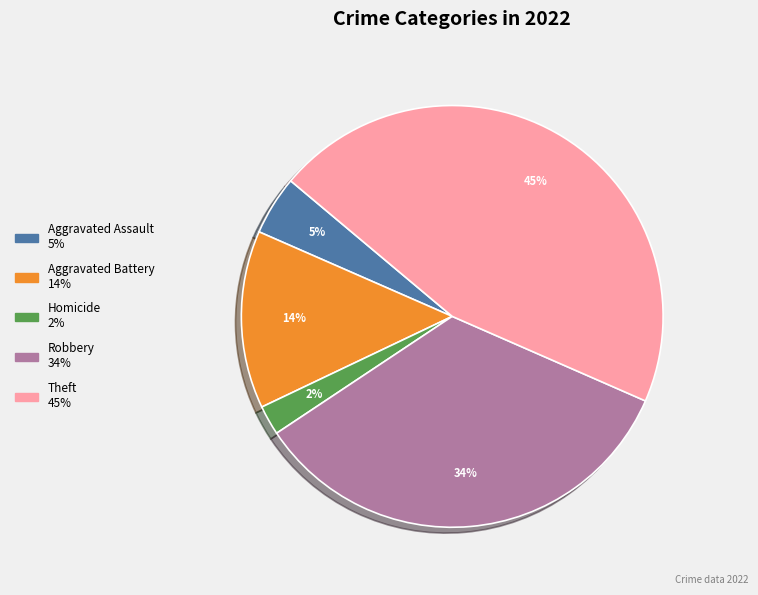

To the nearest percent, what is the difference between the largest and smallest slice percentages?

43%